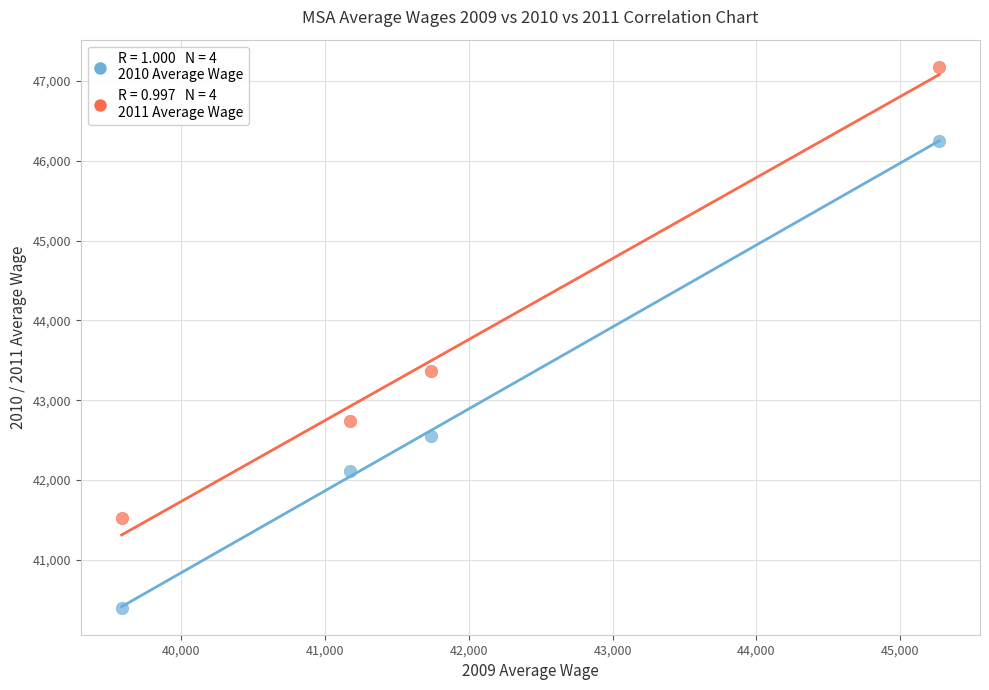

Across all data points, what is the range of X values (max minus min)?

5689